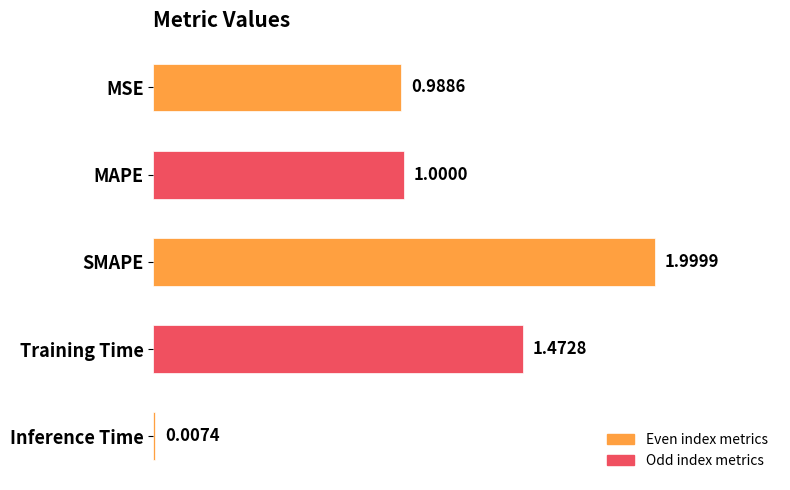

What is the change in value from MAPE to SMAPE?

+1.0